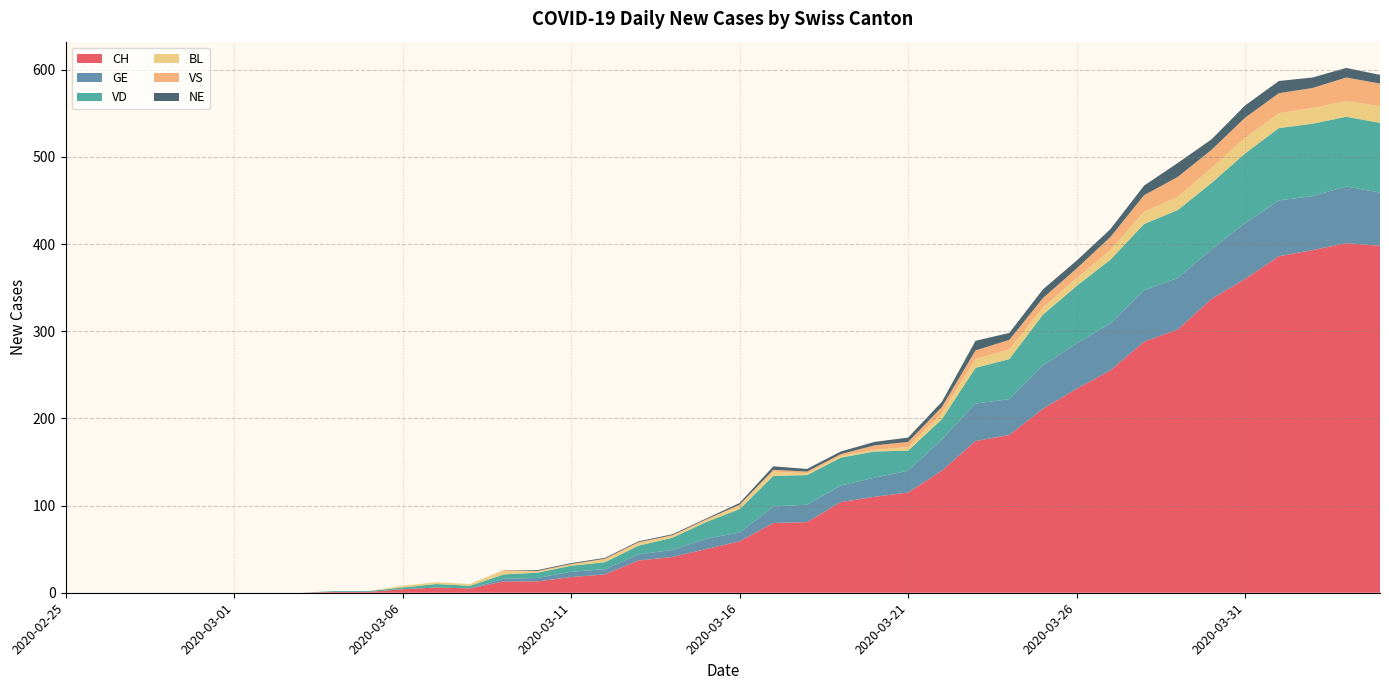

Reading left to right, transcribe all the data shown in this chart.

CH: 0	0	0	0	0	0	0	0	1	1	4	6	5	13	13	18	21	37	41	50	59	80	81	104	110	115	140	174	181	211	234	255	288	302	337	360	386	393	401	398
GE: 0	0	0	0	0	0	0	0	0	0	0	0	0	3	4	6	6	7	8	12	10	19	20	19	22	25	36	43	41	50	52	54	59	59	57	64	64	62	65	61
VD: 0	0	0	0	0	0	0	0	1	1	2	4	3	5	6	7	8	10	14	19	27	35	34	32	30	23	23	41	46	58	66	73	76	78	76	80	83	83	80	80
BL: 0	0	0	0	0	0	0	0	0	0	2	2	2	4	1	1	3	3	2	2	4	5	2	2	2	4	7	10	11	8	9	11	14	15	17	18	17	18	18	19
VS: 0	0	0	0	0	0	0	0	0	0	0	0	0	1	1	1	1	1	1	1	1	2	2	2	5	6	7	10	11	11	11	15	19	23	21	23	23	23	27	26
NE: 0	0	0	0	0	0	0	0	0	0	0	0	0	0	1	1	1	1	1	1	2	4	3	3	4	5	6	11	8	10	9	9	11	16	12	14	14	12	11	10